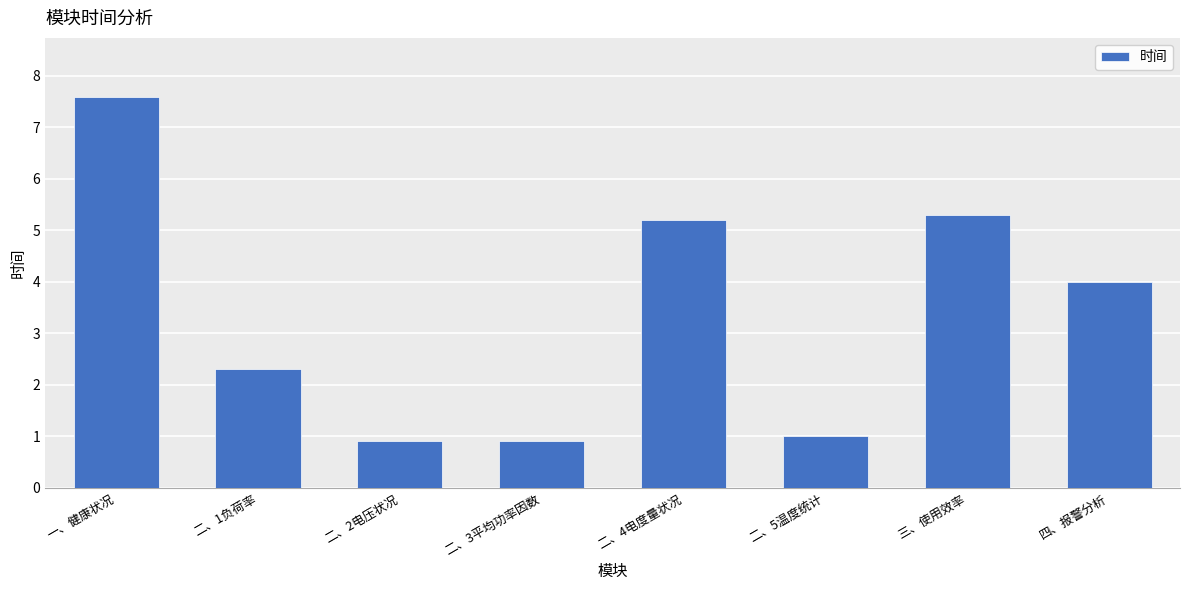

Reading left to right, what are all the values shown in this chart?

7.6	2.3	0.9	0.9	5.2	1.0	5.3	4.0